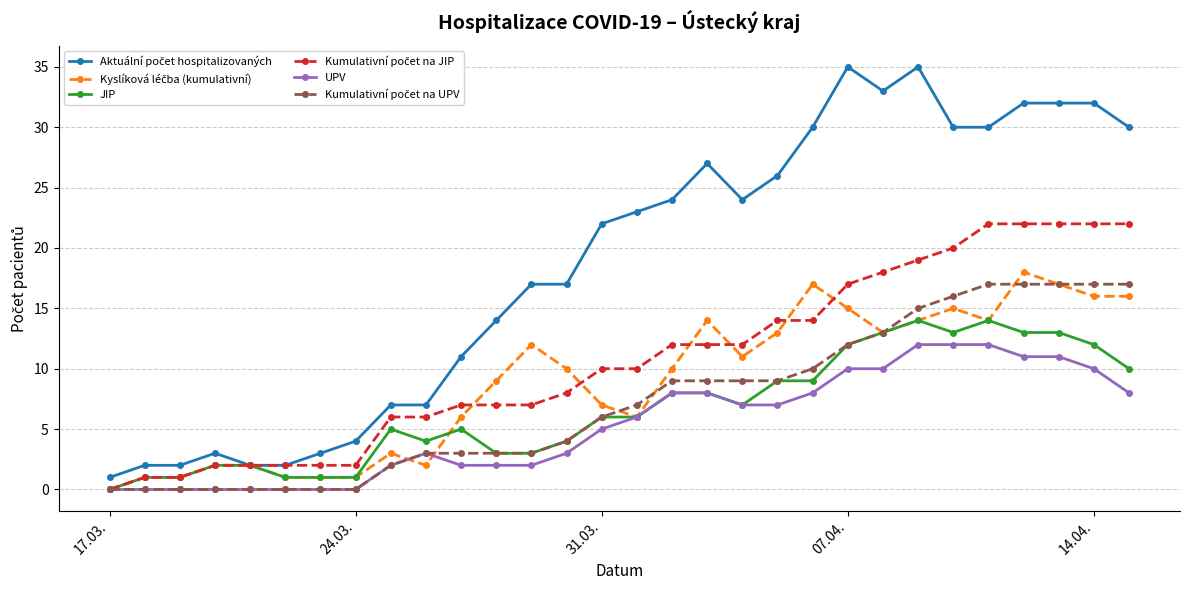

Count the number of data series in this chart.

6